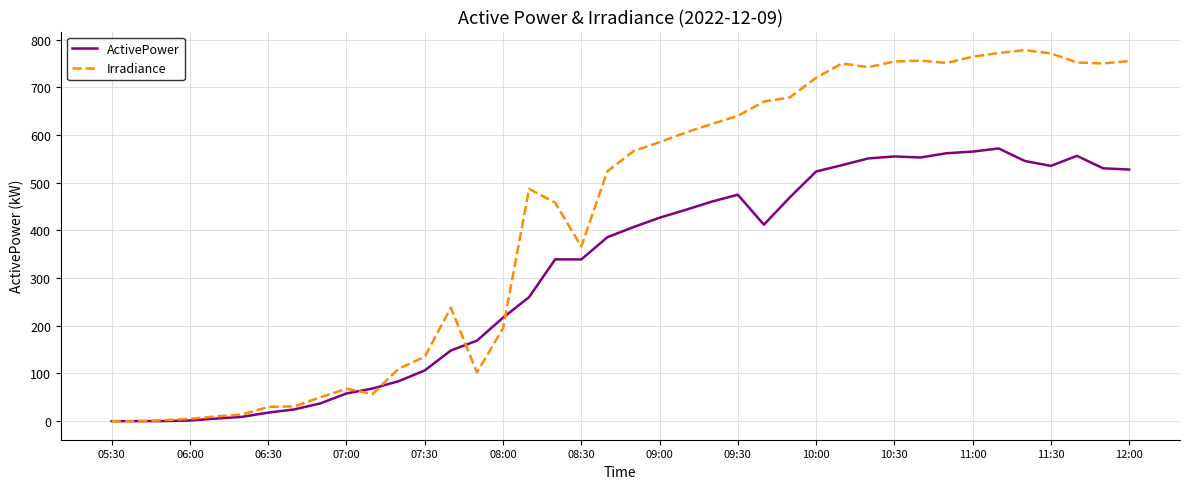

Which series has the largest range (max minus min)?

Irradiance